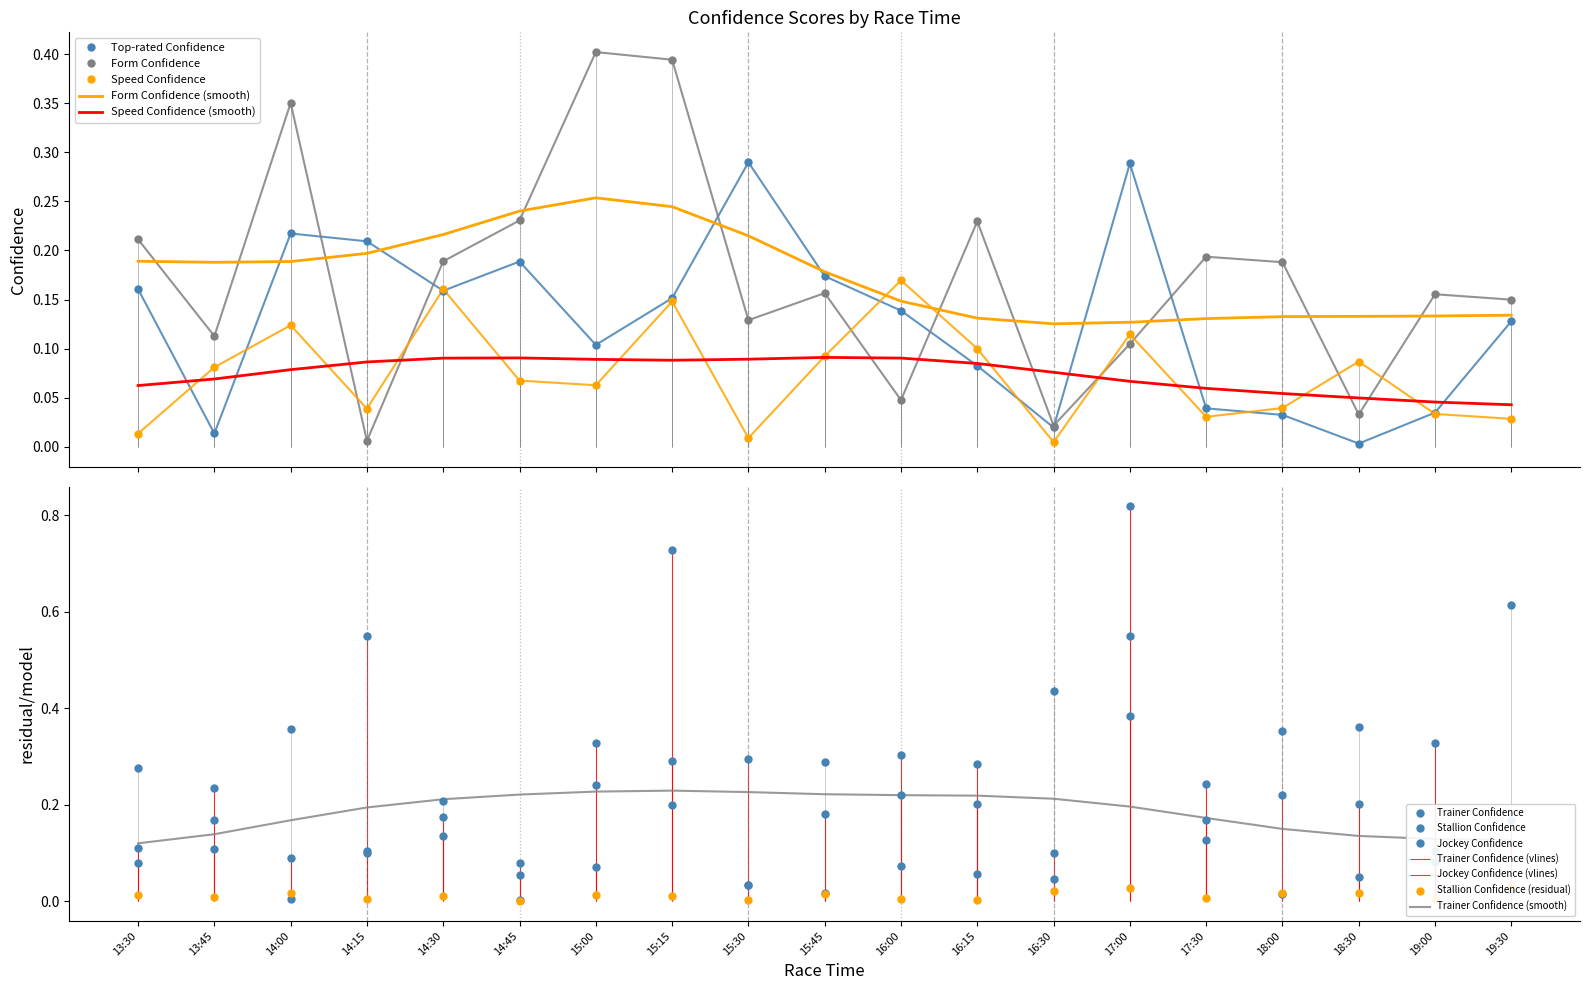

Which category has the highest value across all series?

17:00